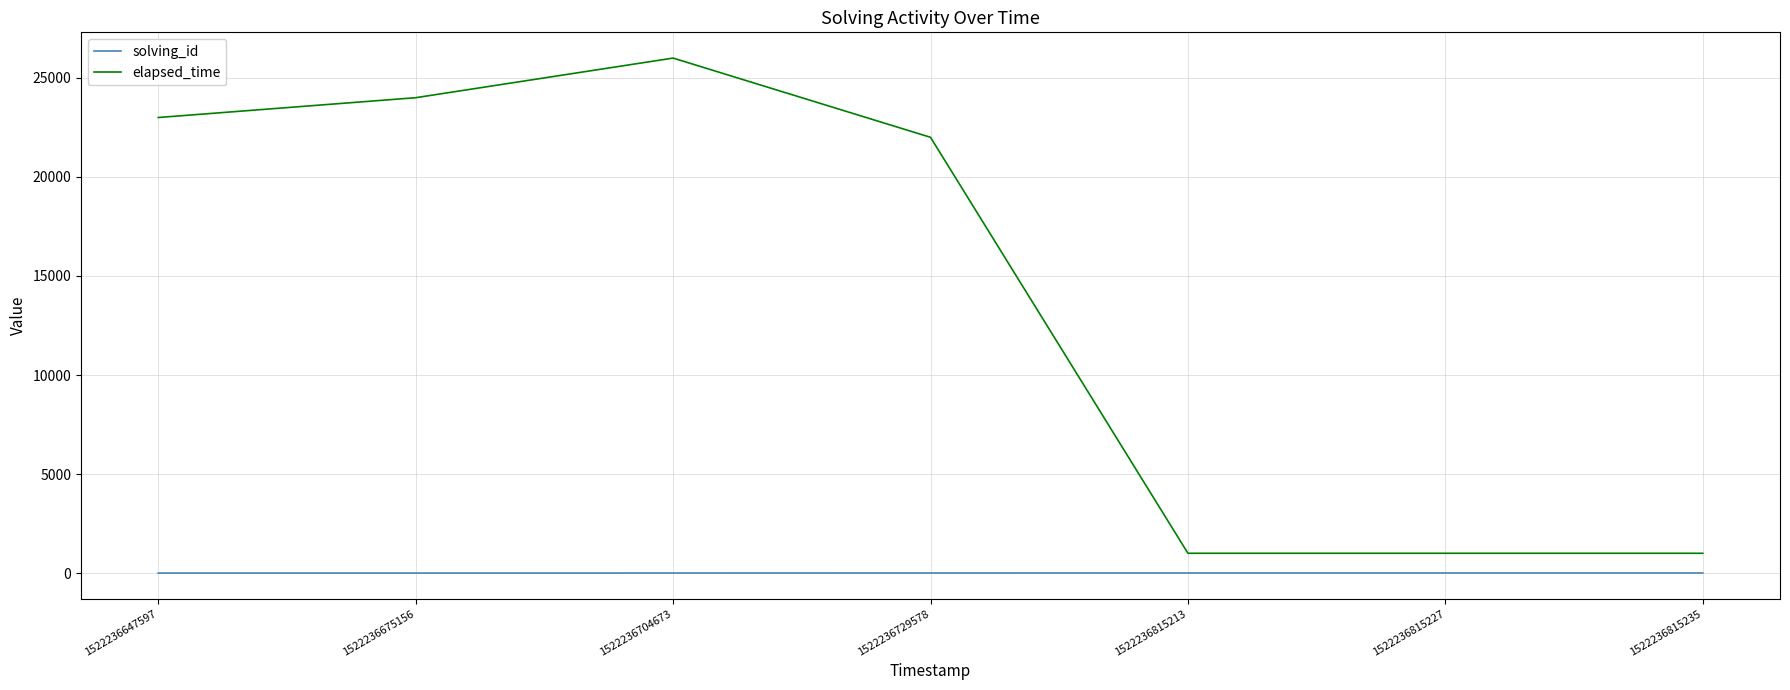

True or false: solving_id and elapsed_time cross at least once.

False